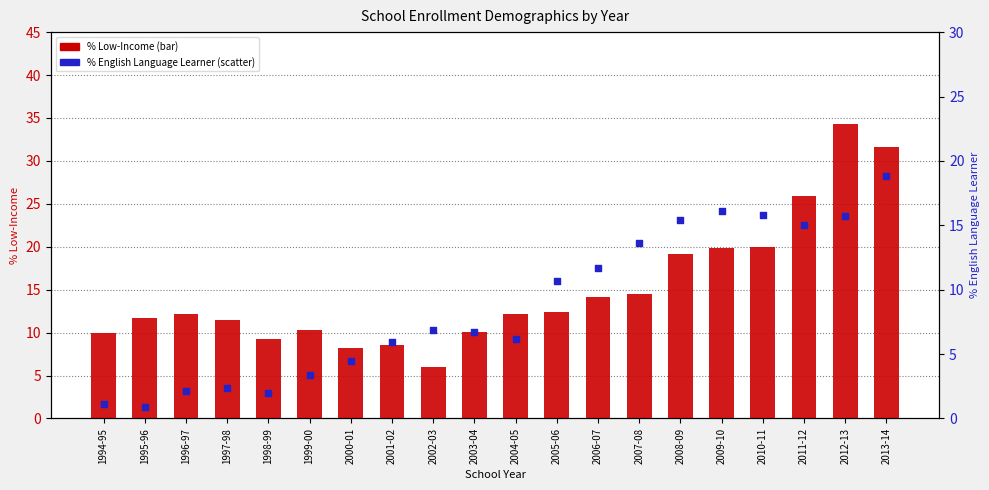

Which series reaches the maximum Y coordinate?

% Low-Income